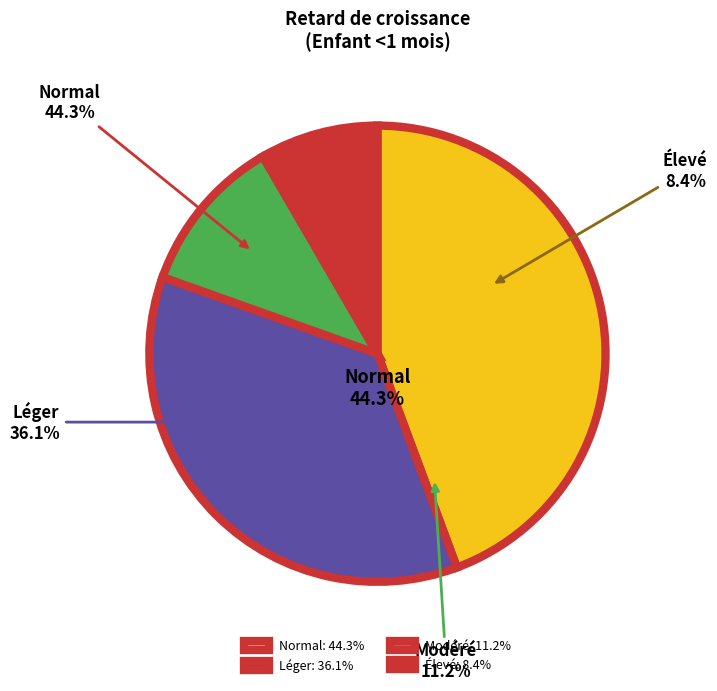

The Modéré (score HAZ entre -3 et -2) slice represents 20% of the pie. True or false?

False